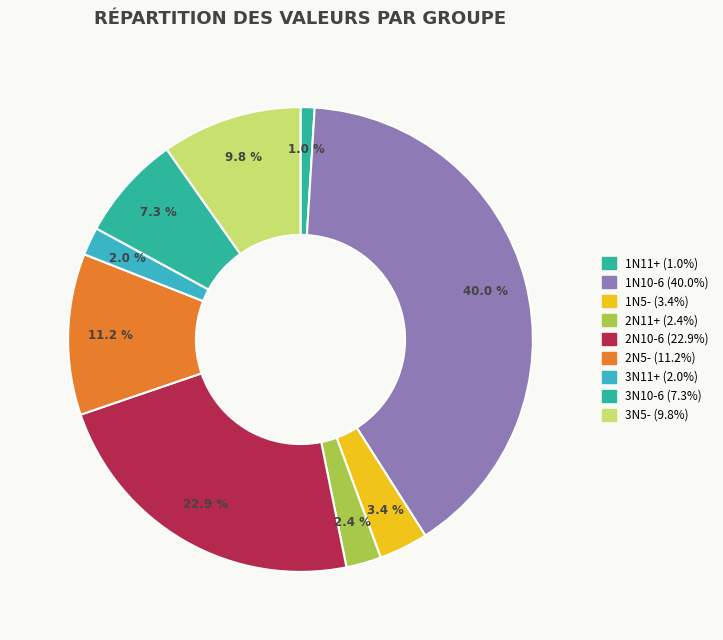

How many segments does this pie chart have?

9